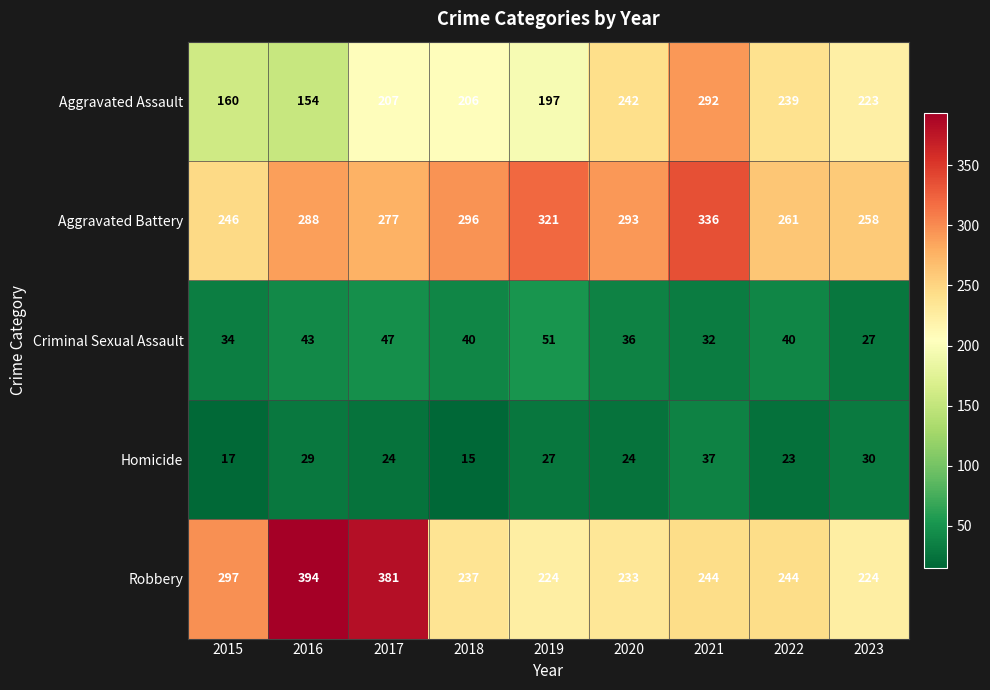

Which series has the widest spread of values?

Robbery